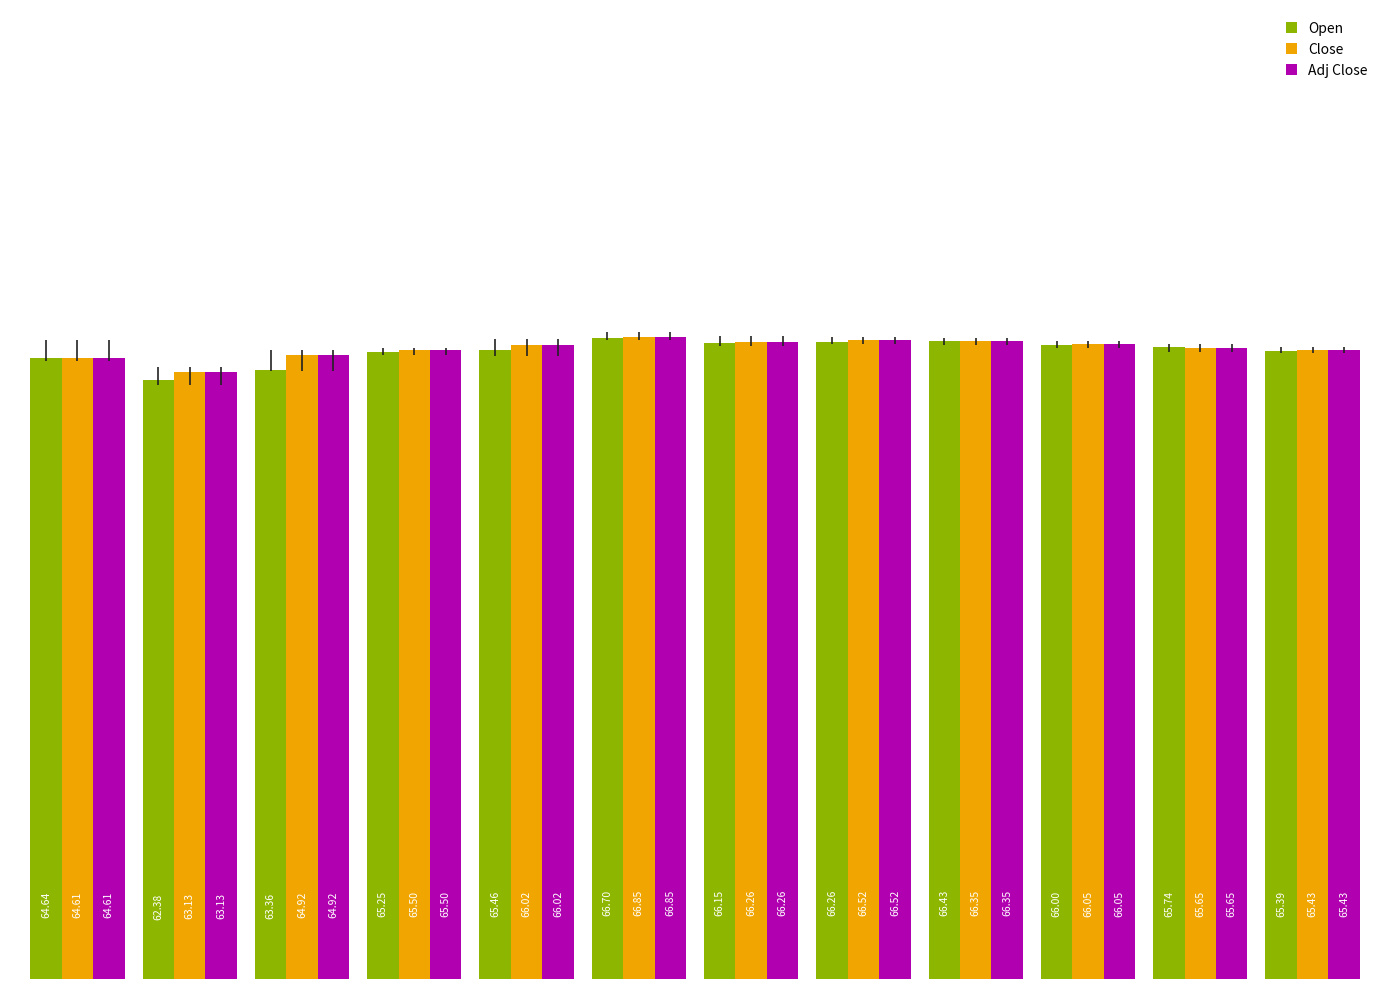

What is the difference between the maximum and second lowest values in the Close series?

2.2